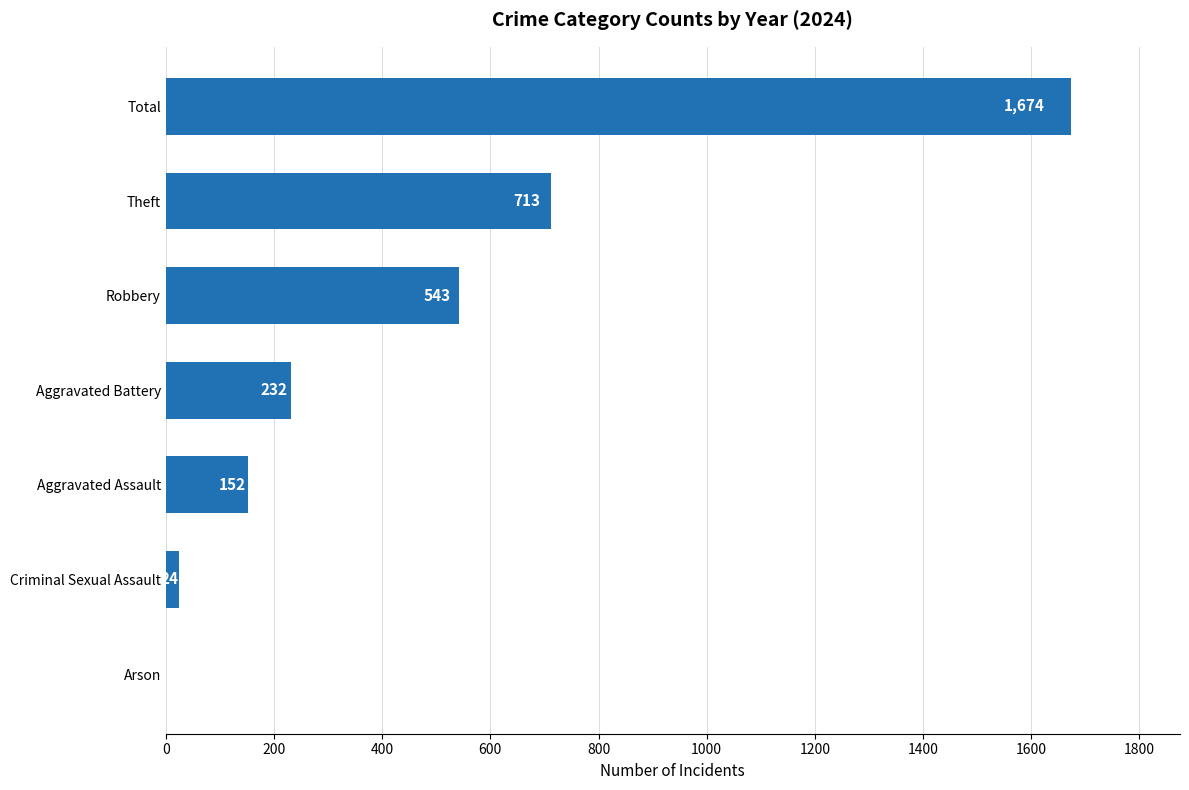

Reading bottom to top, extract all data points from this chart.

Arson=1	Criminal Sexual Assault=24	Aggravated Assault=152	Aggravated Battery=232	Robbery=543	Theft=713	Total=1674